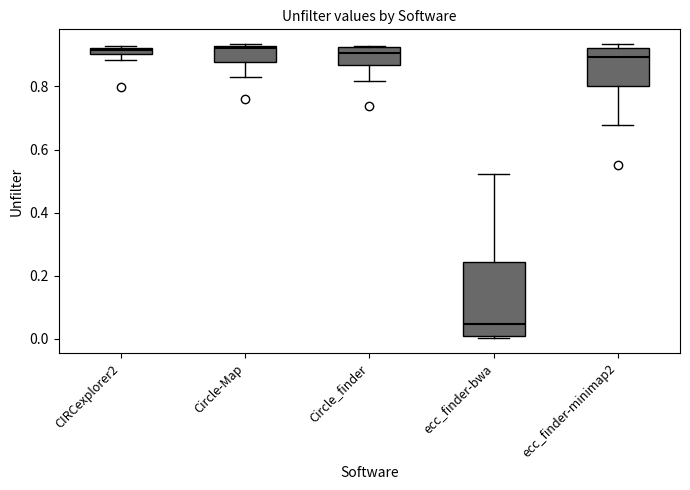

Where does the lower whisker of the box for Circle-Map end on the y-axis? The values are not printed on the chart, so give them approximately, as read against the axis.

0.82